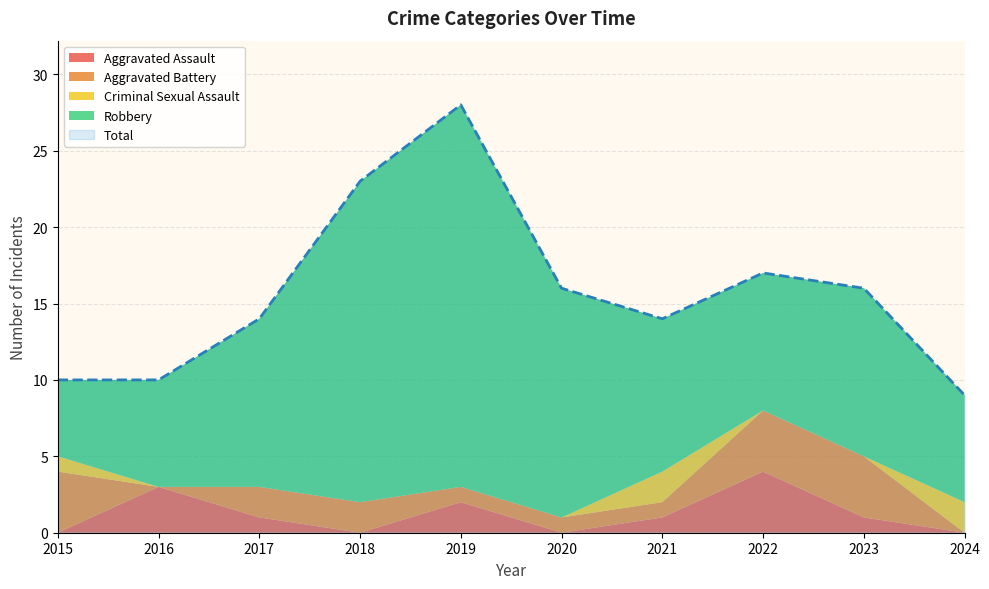

How many values in the Total series are below 16?

5